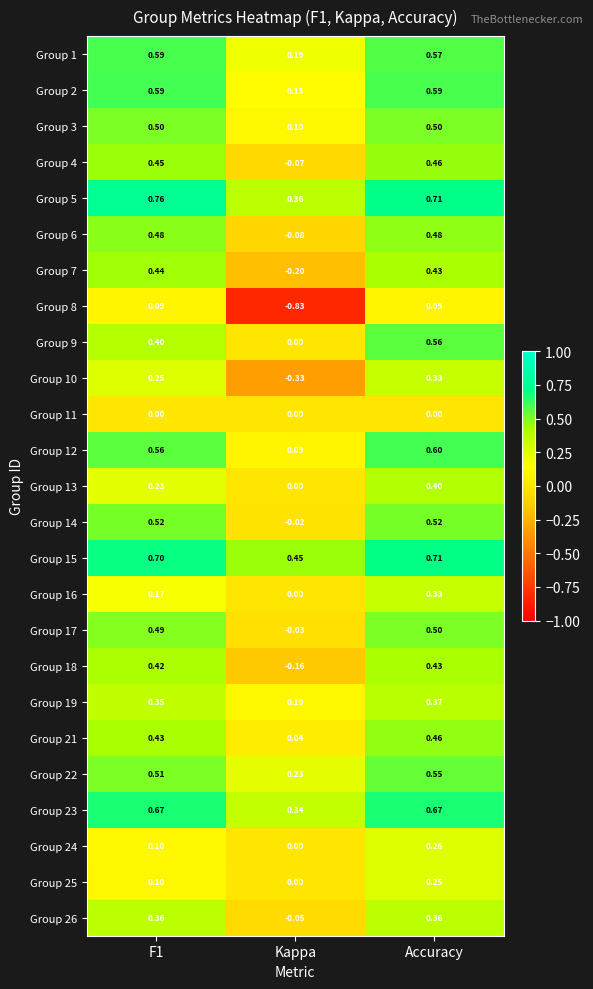

Which series changed the most between F1 and Kappa?

Group 8